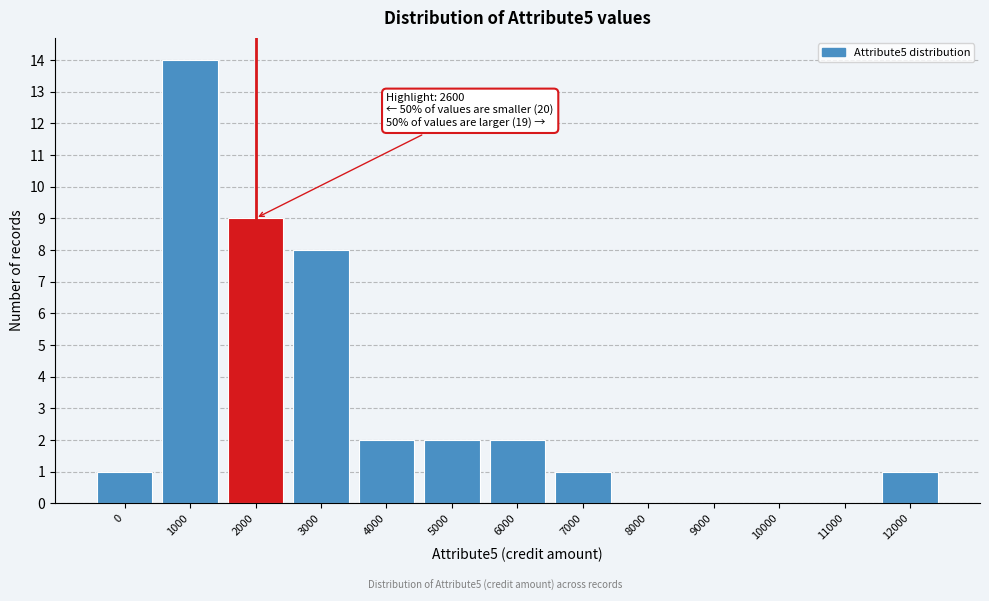

Reading left to right, transcribe all the data shown in this chart.

0=1	1000=14	2000=9	3000=8	4000=2	5000=2	6000=2	7000=1	8000=0	9000=0	10000=0	11000=0	12000=1